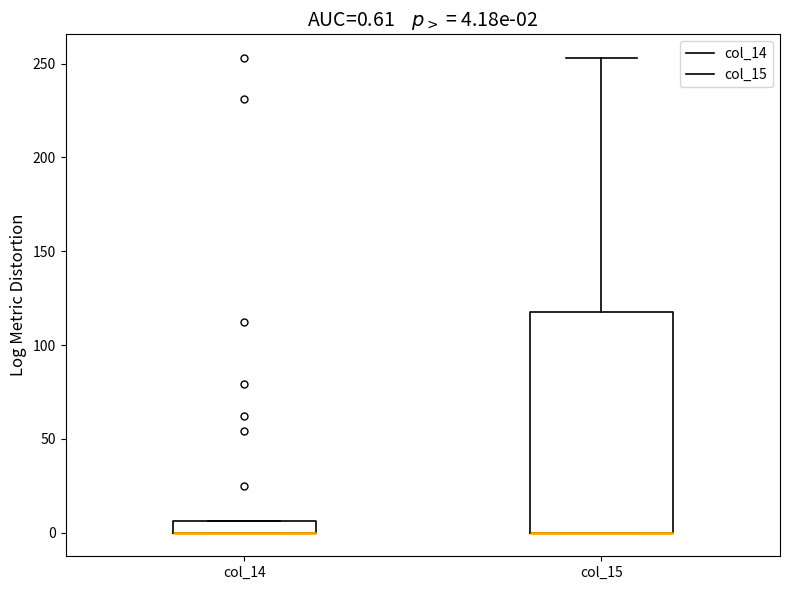

Which box is the tallest, from its lower edge to its upper edge?

col_15